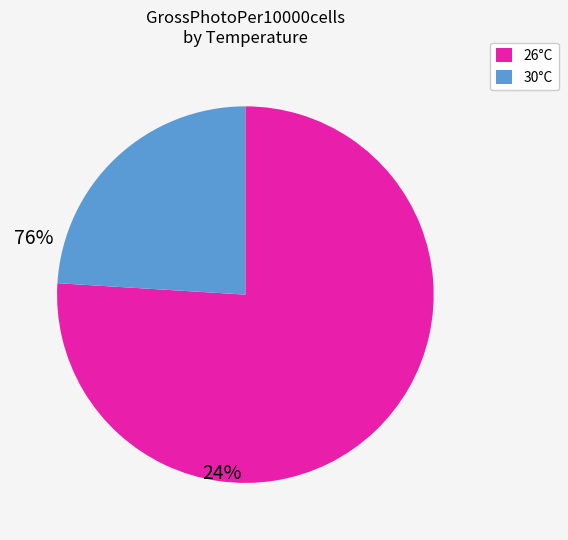

Is there a majority slice in this chart?

Yes